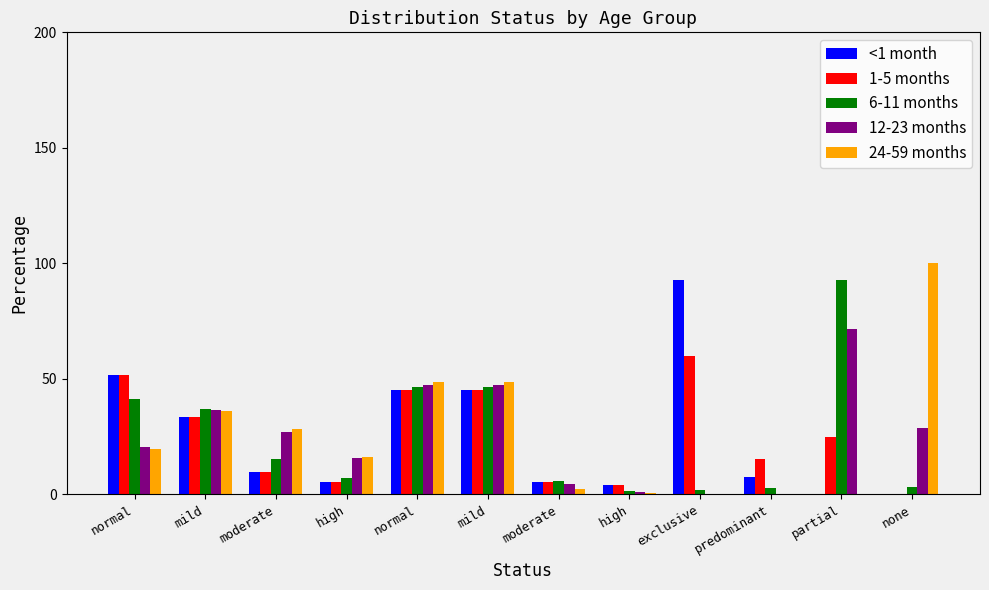

Reading left to right, extract all data points from this chart.

<1 month: normal=51.5	mild=33.5	moderate=9.5	high=5.5	normal=45.3	mild=45.3	moderate=5.4	high=4.0	exclusive=92.6	predominant=7.4	partial=0.0	none=0.0
1-5 months: normal=51.5	mild=33.5	moderate=9.5	high=5.5	normal=45.3	mild=45.3	moderate=5.4	high=4.0	exclusive=59.9	predominant=15.3	partial=24.7	none=0.0
6-11 months: normal=41.1	mild=37.0	moderate=15.1	high=6.8	normal=46.4	mild=46.4	moderate=5.5	high=1.6	exclusive=1.8	predominant=2.6	partial=92.7	none=2.9
12-23 months: normal=20.6	mild=36.5	moderate=27.1	high=15.8	normal=47.4	mild=47.4	moderate=4.2	high=1.0	exclusive=0.0	predominant=0.1	partial=71.4	none=28.5
24-59 months: normal=19.5	mild=36.1	moderate=28.4	high=16.0	normal=48.5	mild=48.5	moderate=2.2	high=0.7	exclusive=0.0	predominant=0.0	partial=0.0	none=100.0